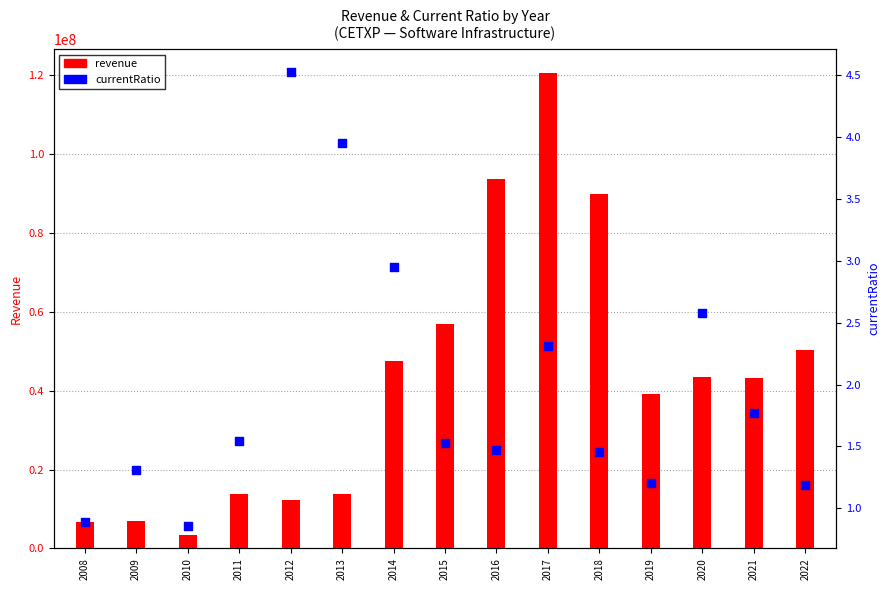

Which series contains the lowest Y value?

currentRatio